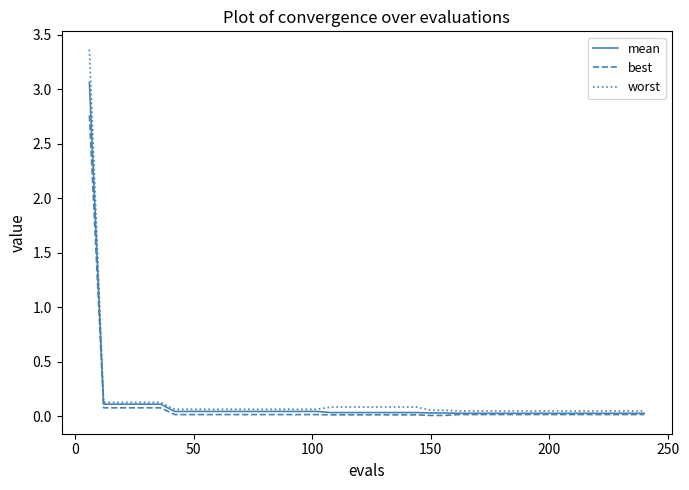

Which series has the largest range (max minus min)?

worst